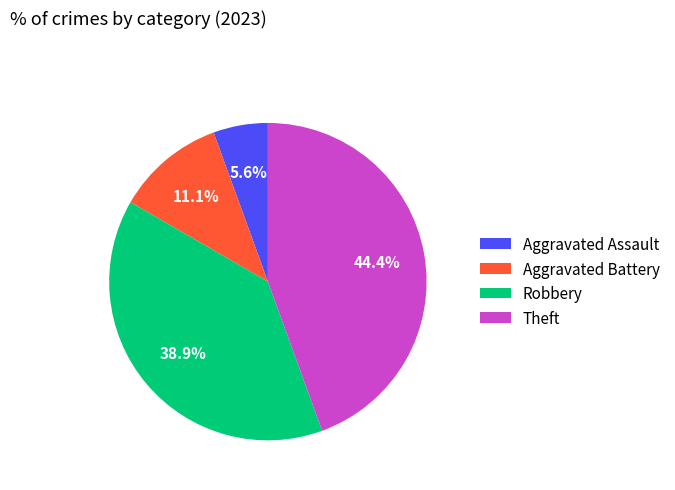

Rank the categories by value from lowest to highest.

Aggravated Assault, Aggravated Battery, Robbery, Theft